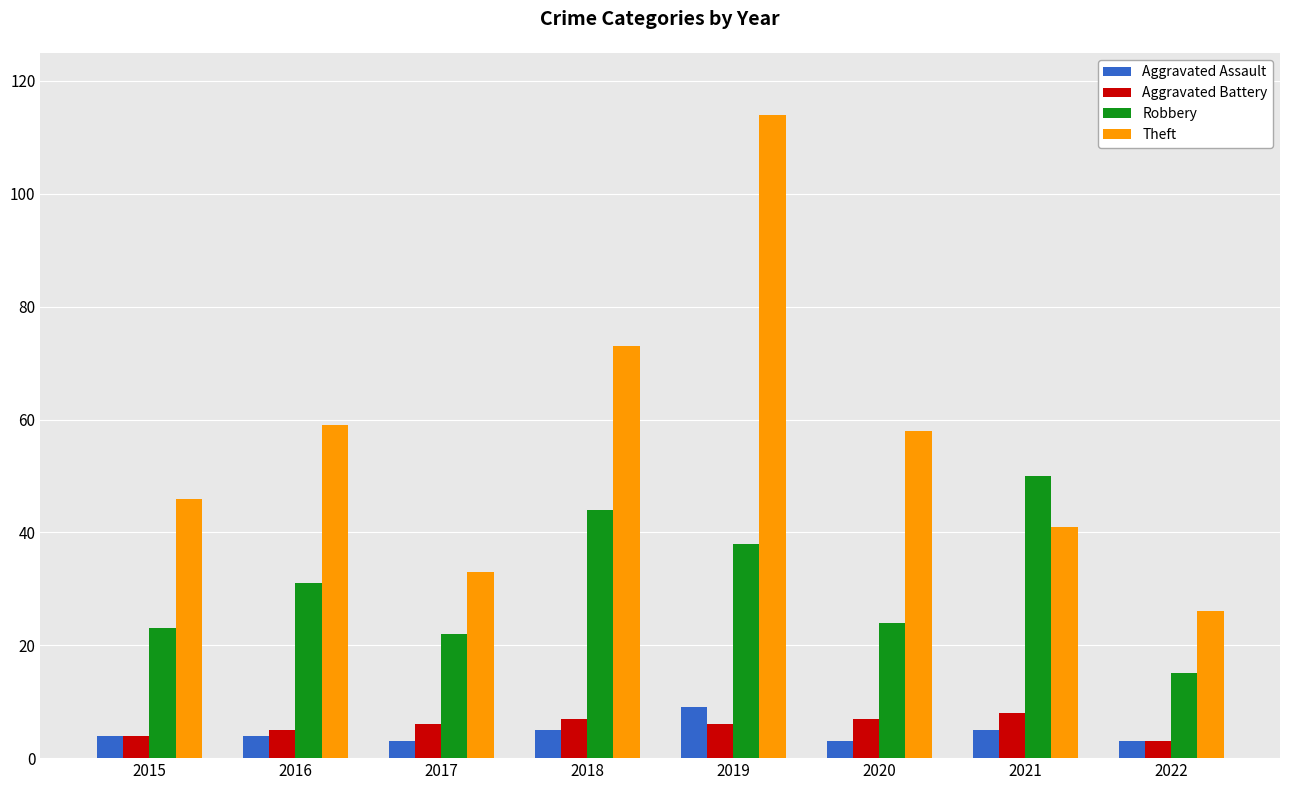

Which category has the highest value in the Aggravated Assault series?

2019